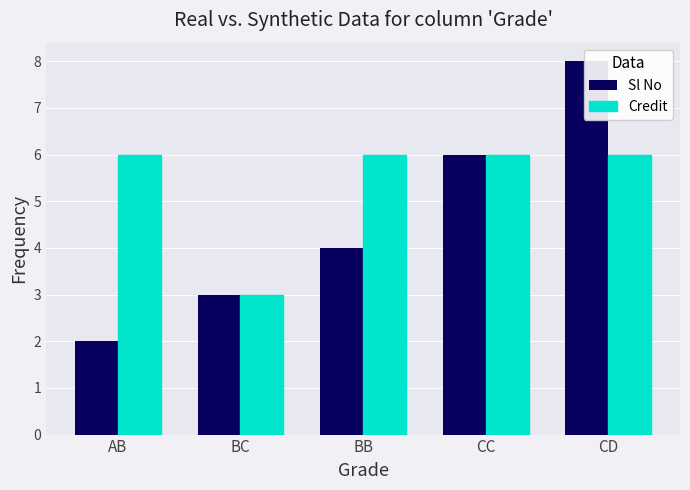

Are the bars grouped side by side (vs. stacked)?

Yes